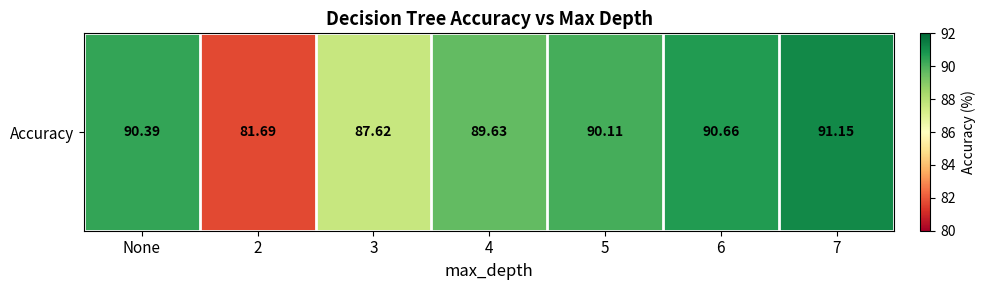

What is the smallest value displayed?

81.7